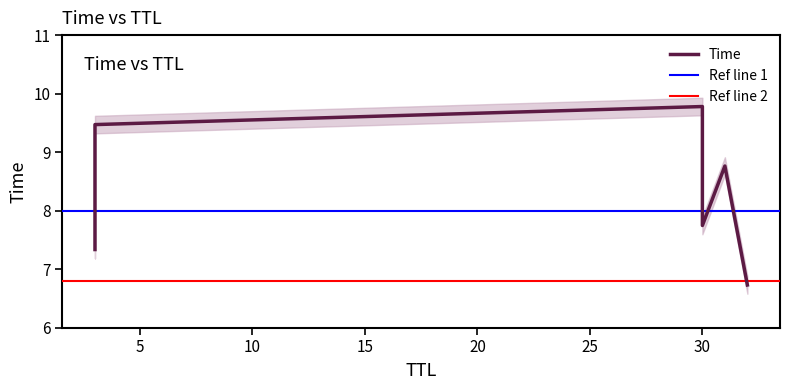

Is this an area chart (filled region under the line)?

No